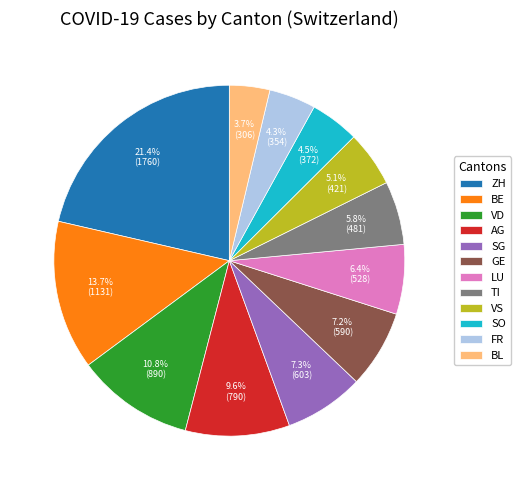

Is there any slice that represents more than half of the pie?

No